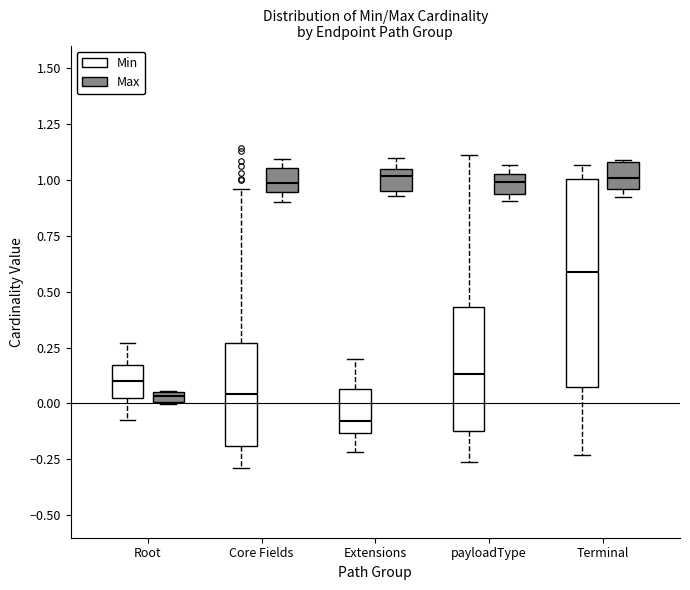

Comparing the boxes themselves (not the whiskers), which one is the tallest?

Terminal (Min)